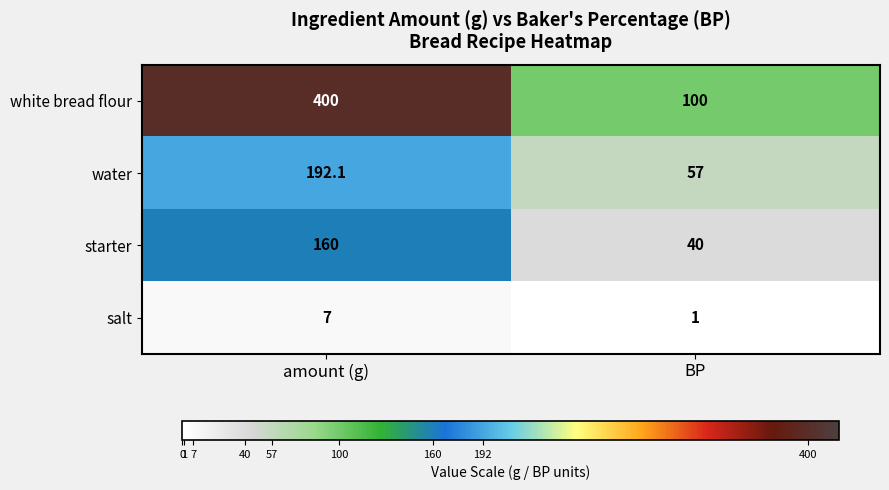

What is the sum of the salt values at BP and amount (g)?

8.0